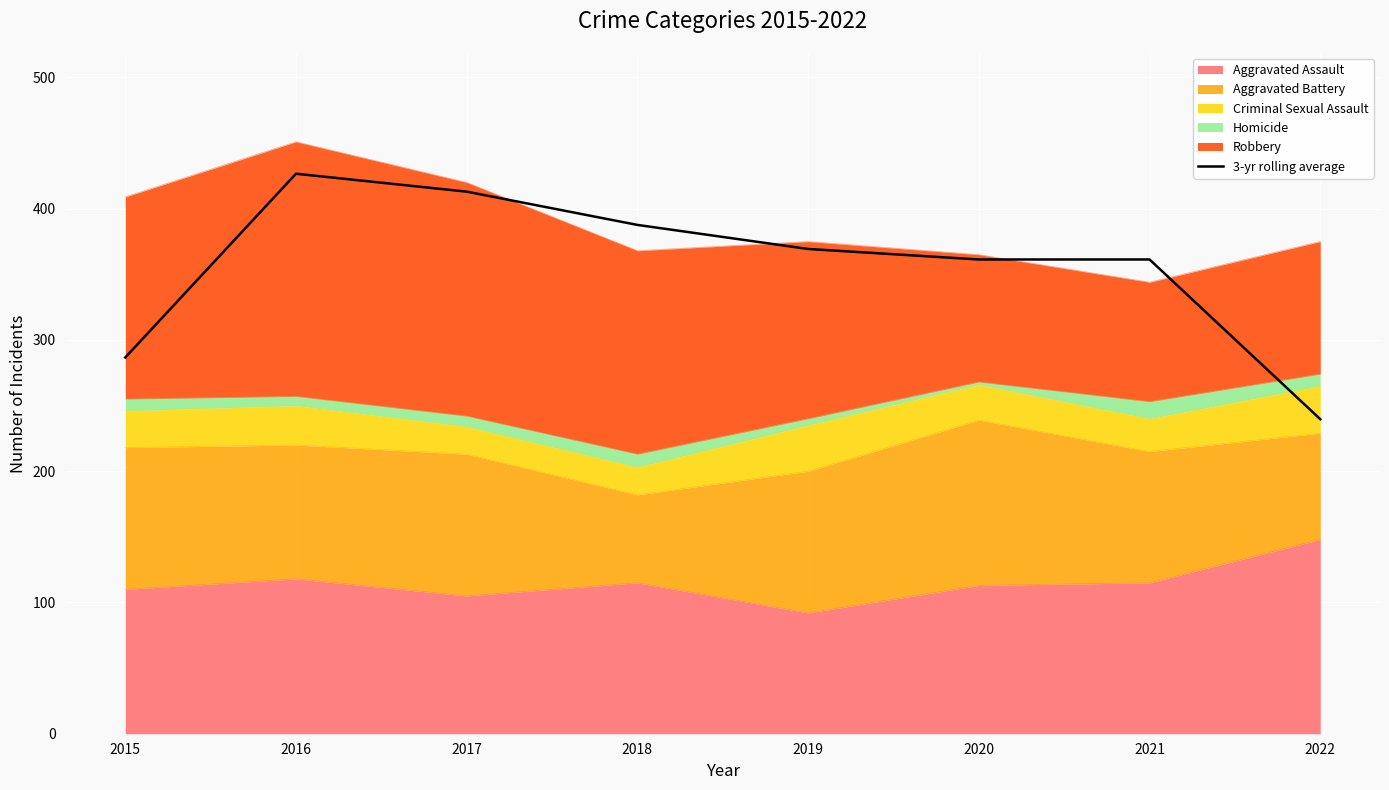

Which has a higher value, 2017 or 2020?

2017